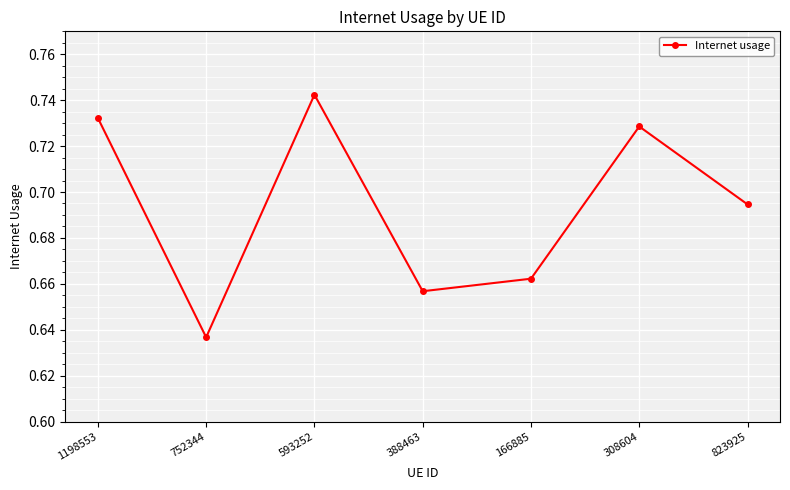

List the labels in order of value, largest first.

593252, 1198553, 308604, 823925, 166885, 388463, 752344